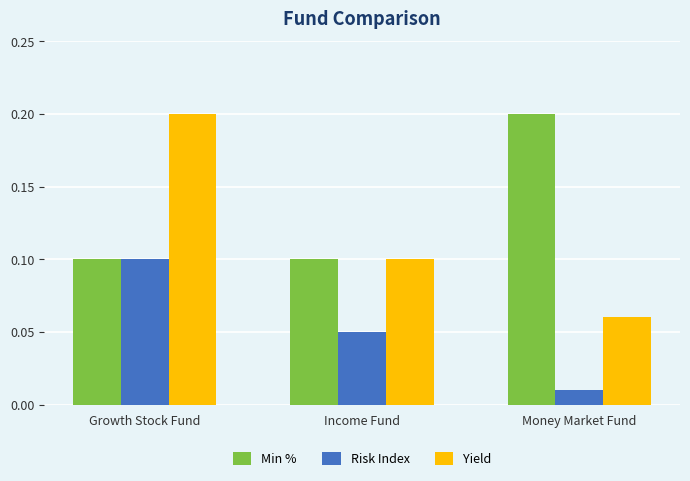

At how many categories does at least one series exceed 0?

3